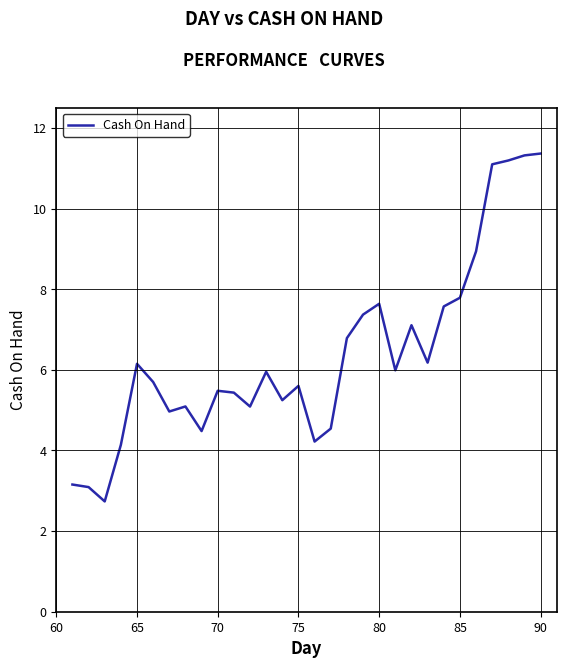

Reading right to left, list all the values displayed in this chart.

11365898	11319930	11193891	11098553	8939879	7788036	7572618	6178704	7107301	5988140	7639364	7370080	6786764	4542285	4221196	5602153	5247572	5952413	5089861	5434836	5480738	4481325	5091801	4966586	5698068	6150087	4138621	2736271	3091735	3155058